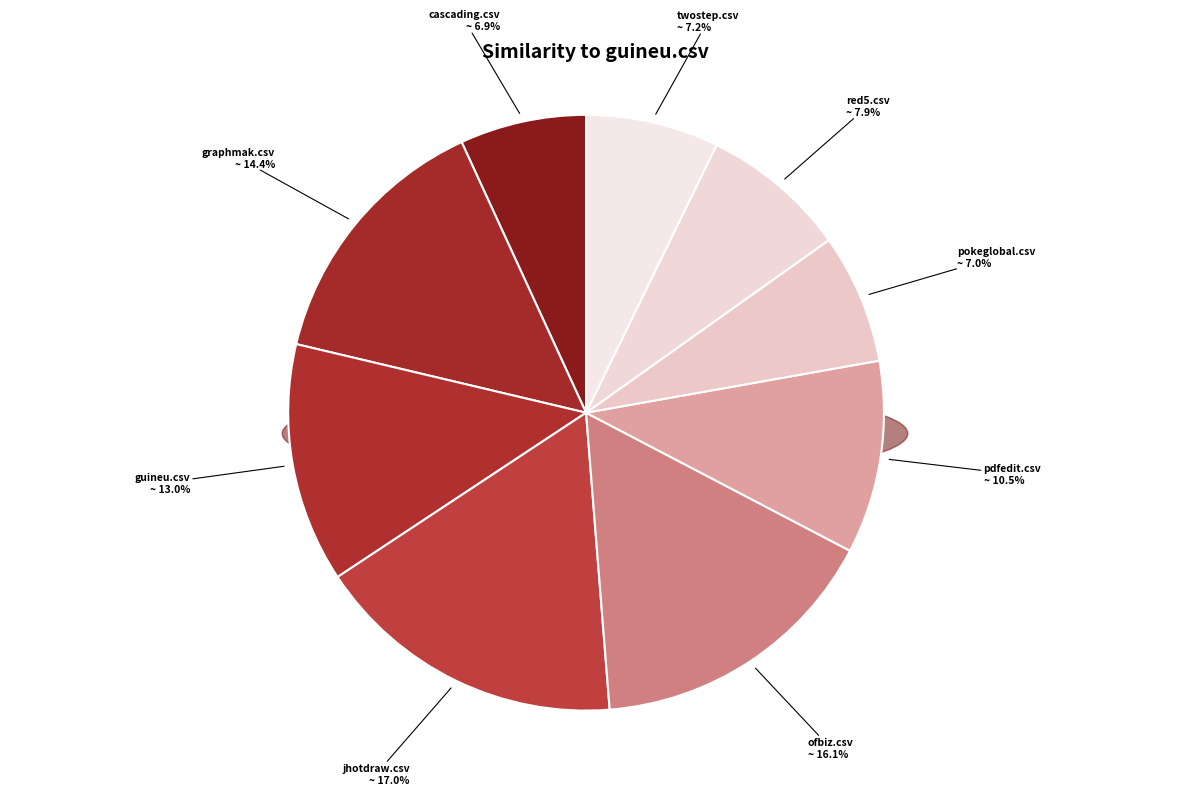

What percentage is the twostep.csv slice, to the nearest percent?

7%